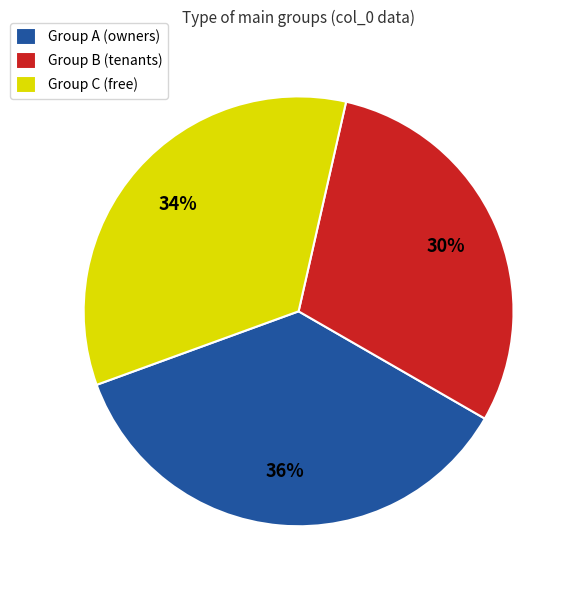

Is it true that Group B (tenants) is 44% of the pie?

False